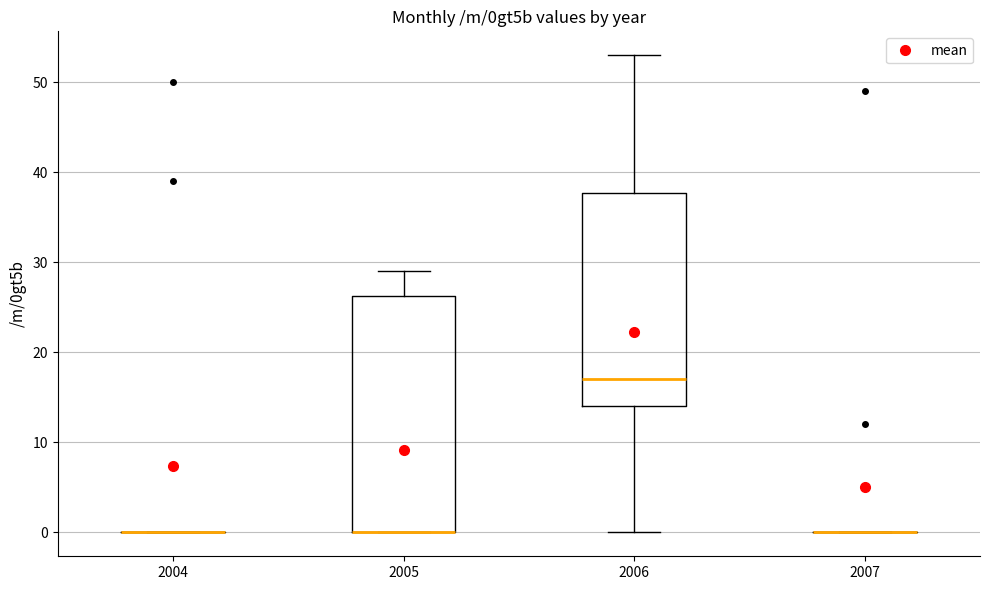

Reading left to right, transcribe this box plot: for each box, give where its median line is, the range the box spans, and where its two whiskers end, as read against the y-axis. The values are not printed on the chart, so give them approximately, as read against the axis.

2004: box collapsed to a line at 0, whiskers 0 to 0
2005: median 0 (drawn on the box's lower edge), box 0 to 26, whiskers 0 to 29
2006: median 17, box 14 to 38, whiskers 0 to 53
2007: box collapsed to a line at 0, whiskers 0 to 0